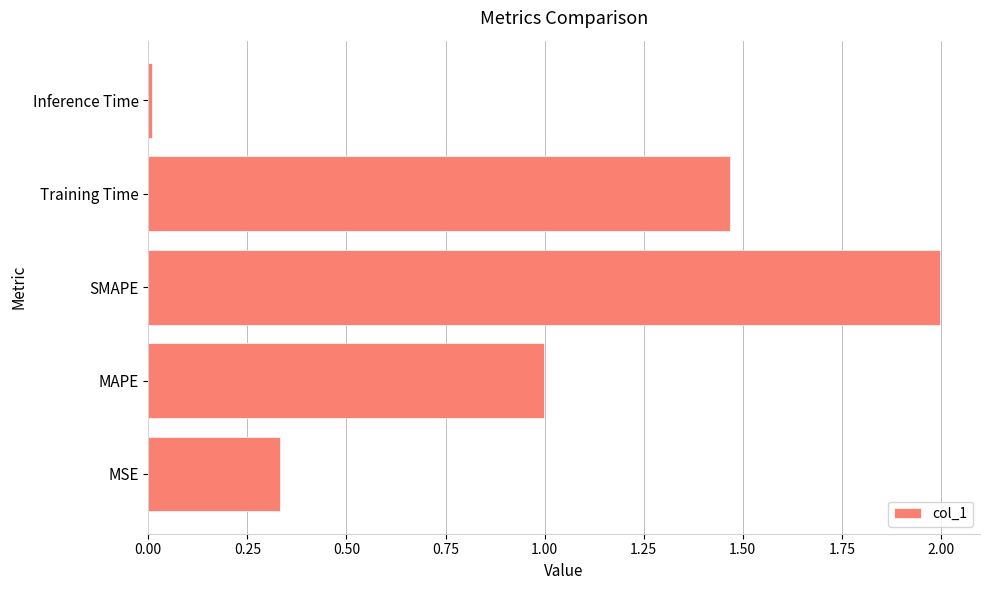

What is the difference between the second highest and second lowest values?

1.1